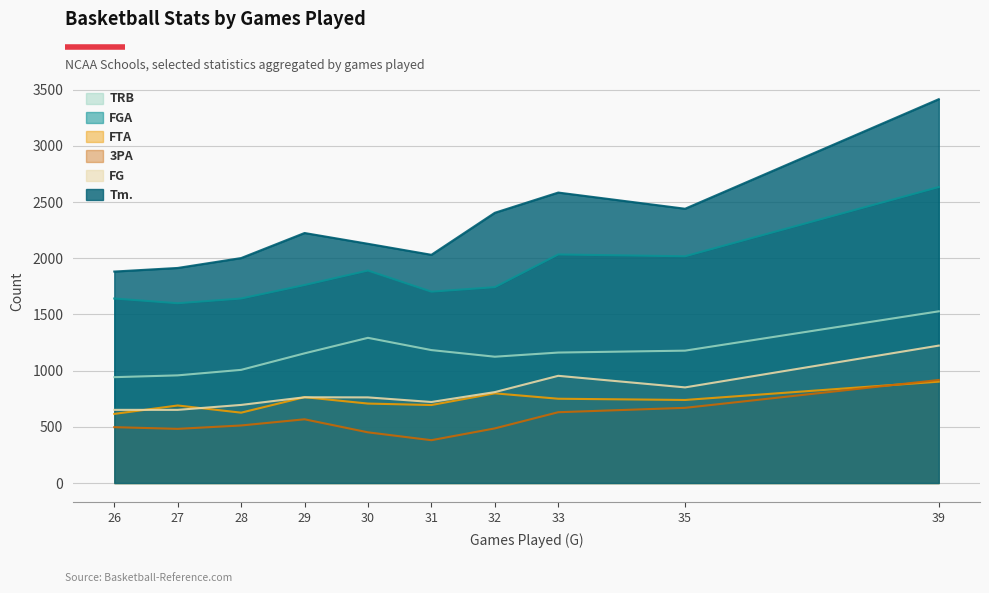

True or false: Tm. has more than 2 interior local peaks.

False